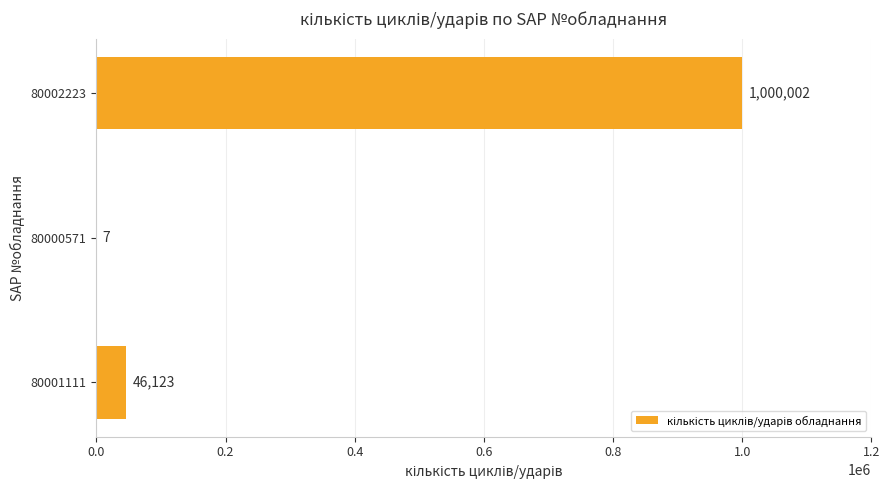

What is the average value?

348711